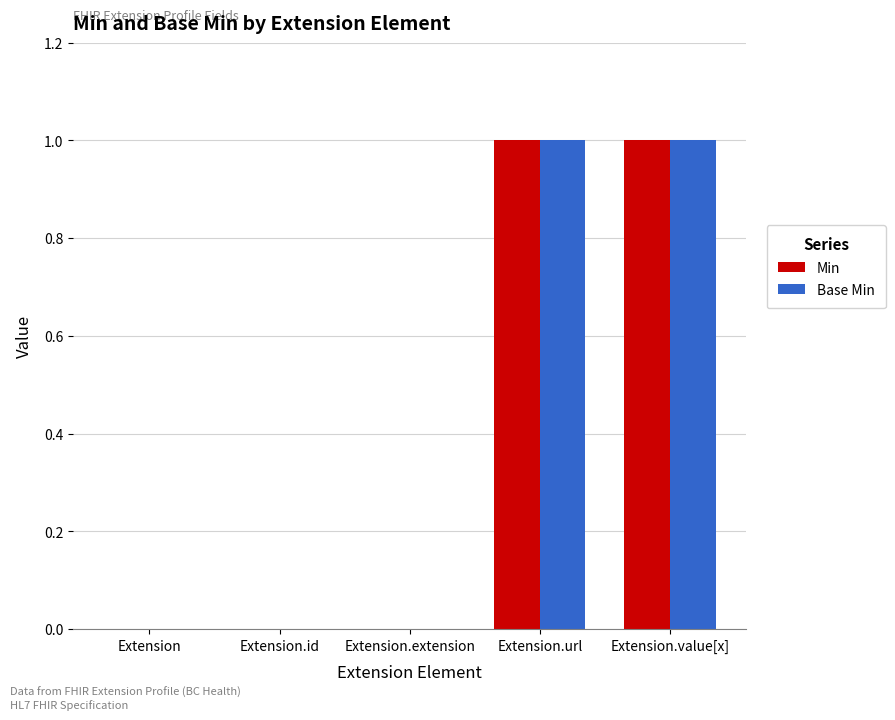

The Min series shows 2 at Extension.value[x]. True or false?

False